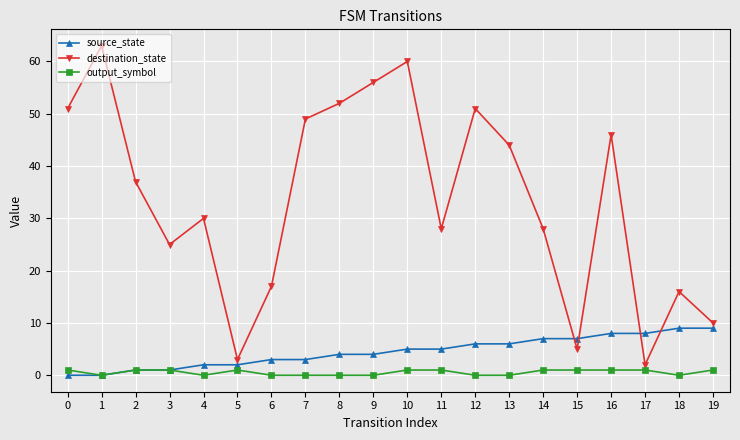

Rank the series by their maximum value, from highest to lowest.

destination_state, source_state, output_symbol